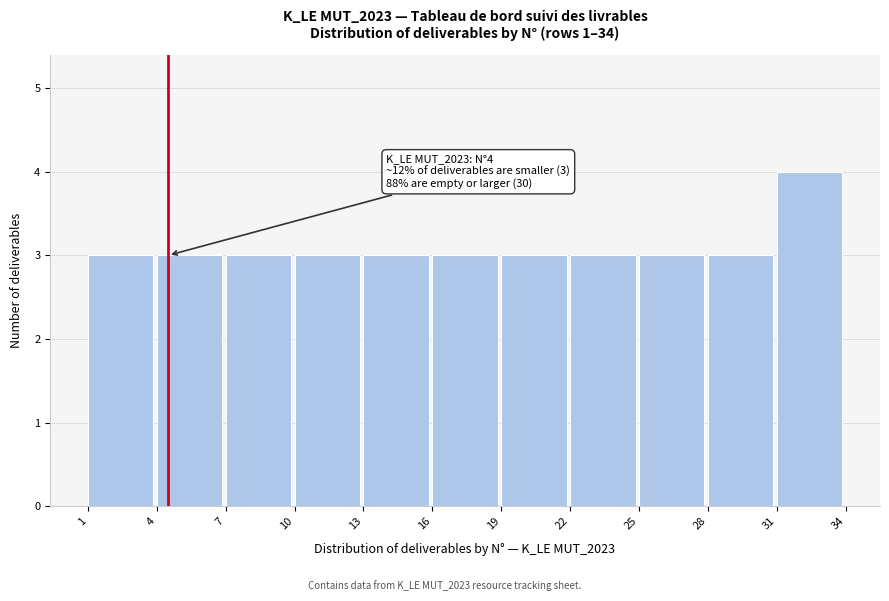

Over which range of the x-axis is the bar tallest?

31 to 34